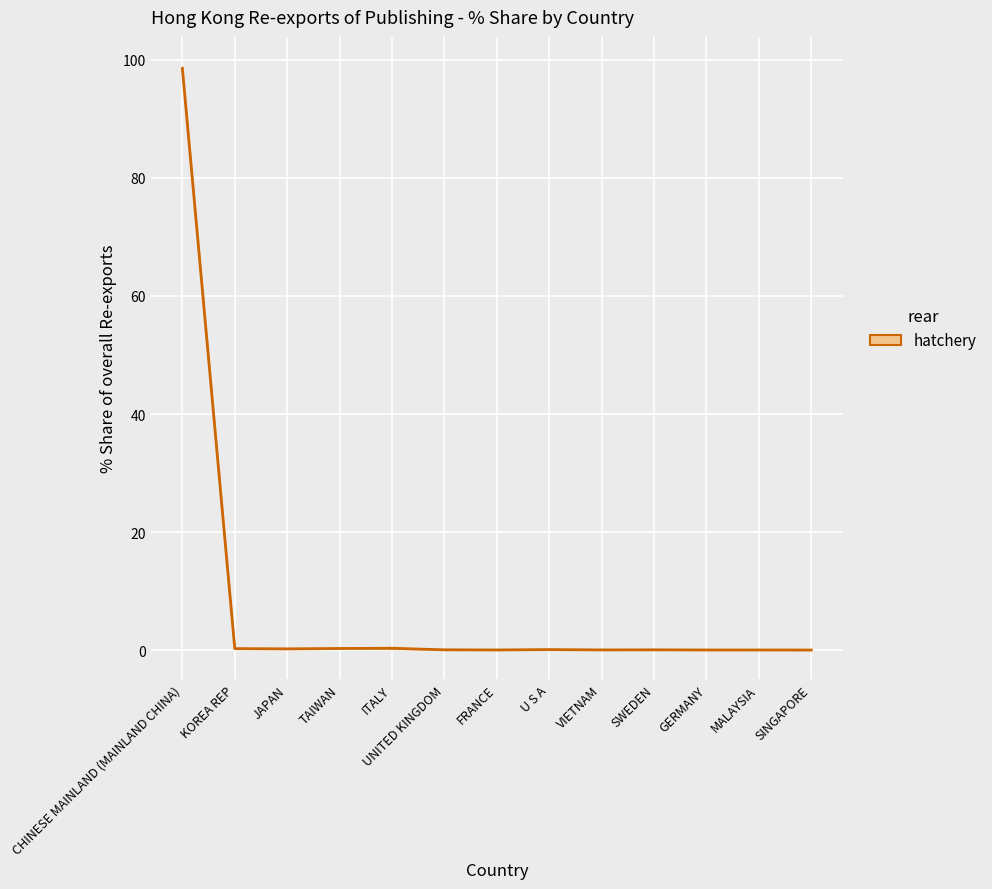

What is the sum of the 201911_% Share values at ITALY and KOREA REP?

0.5